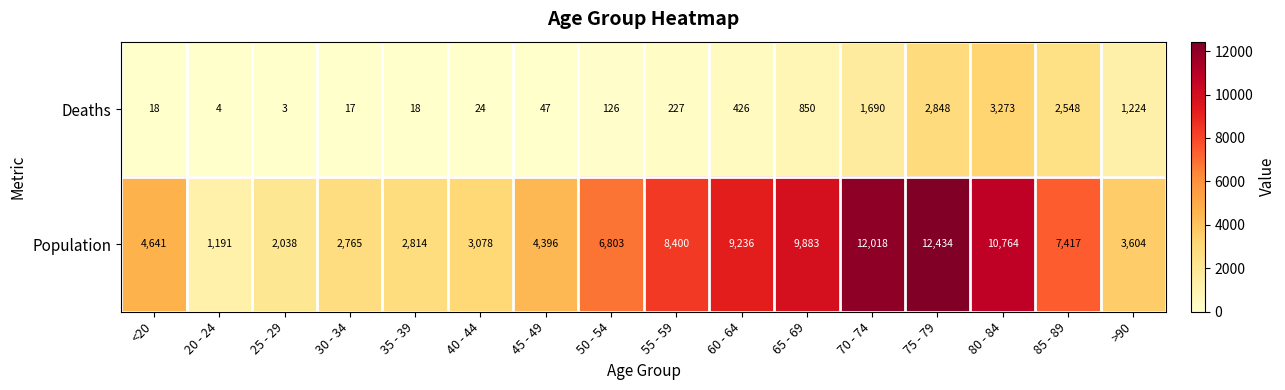

Which series has the widest spread of values?

Population